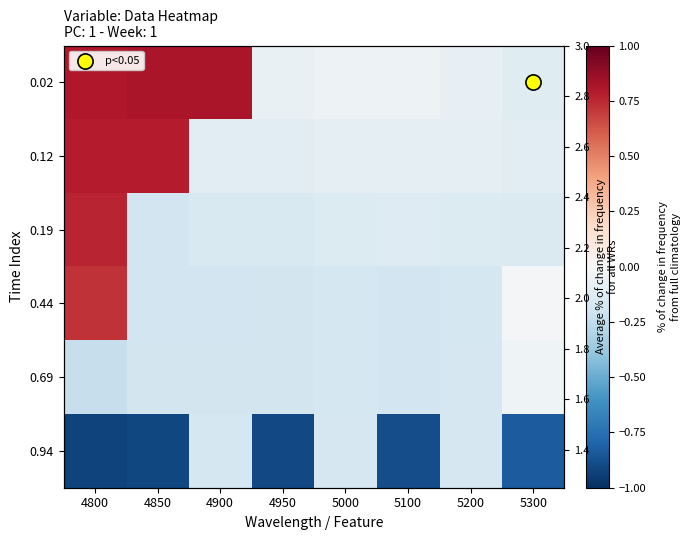

At which label does 0.02 reach its minimum?

5300